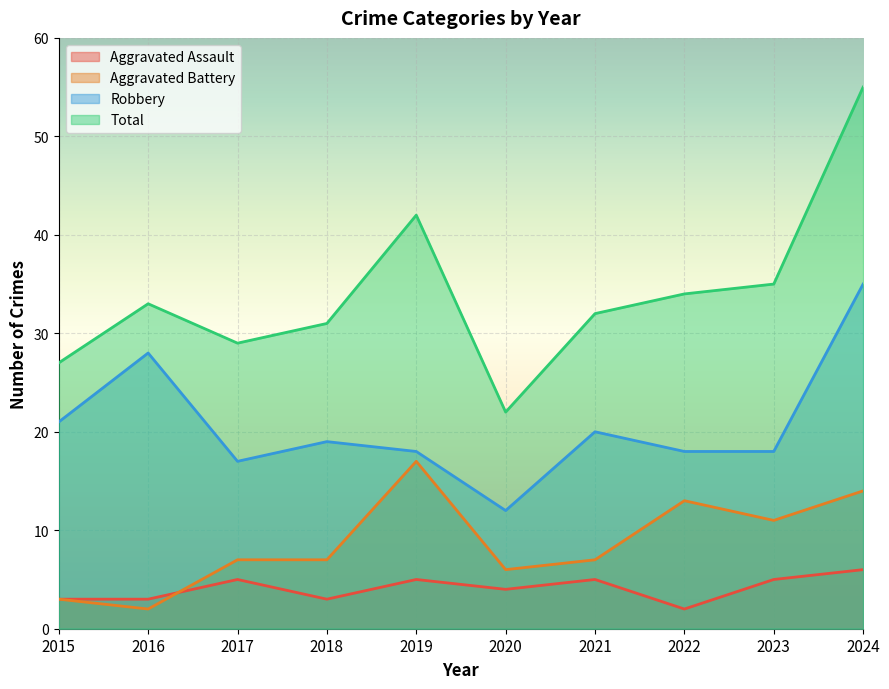

At which category is the sum across all series the highest?

2024